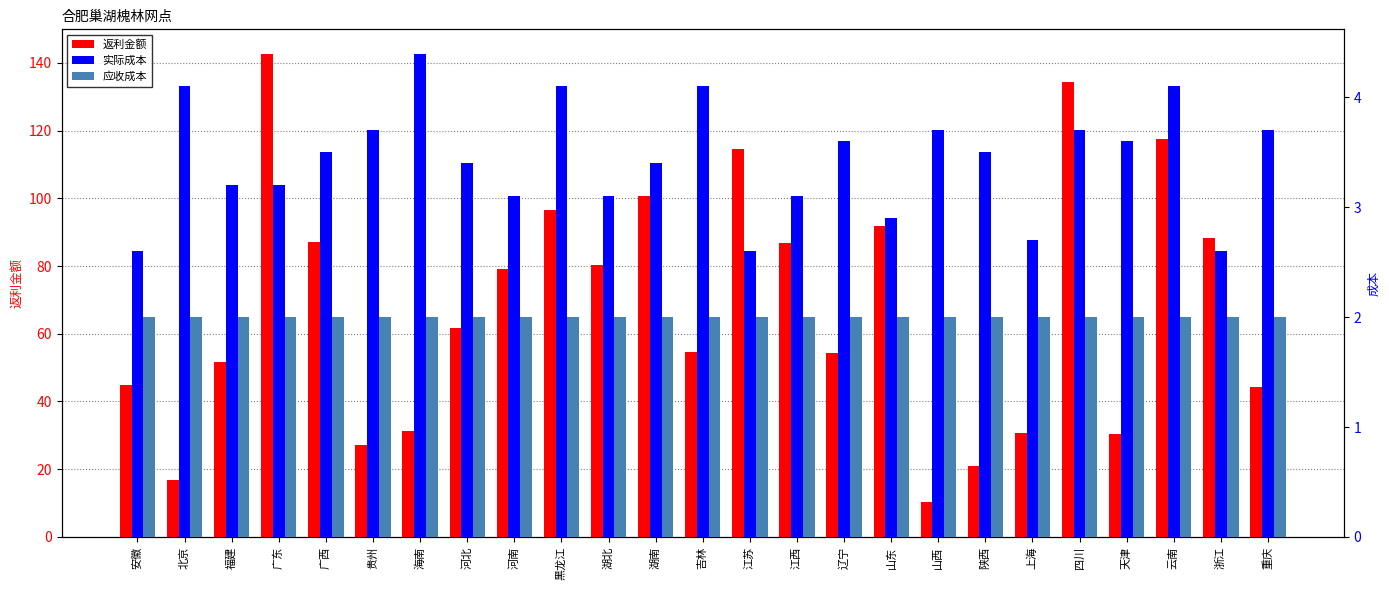

What position from the right is 上海?

6